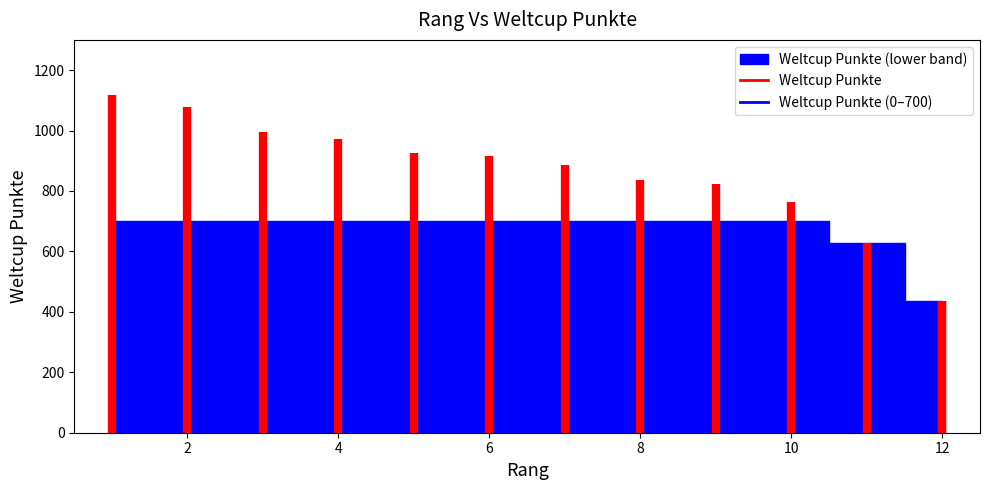

Where does the data first go above 886?

1